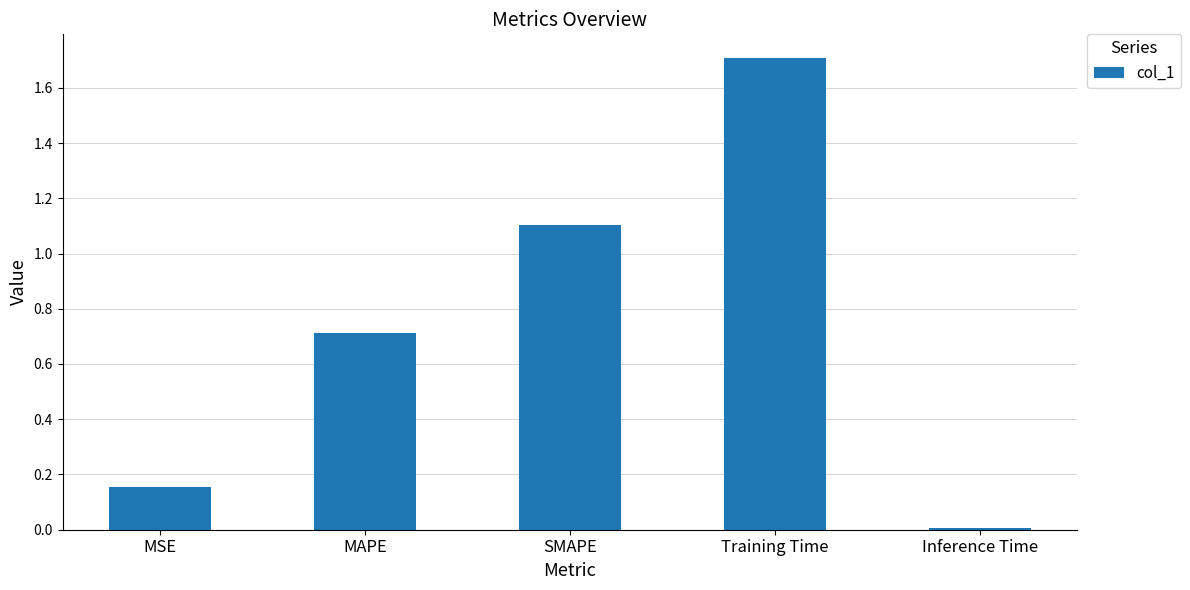

Read the value at Training Time.

1.7